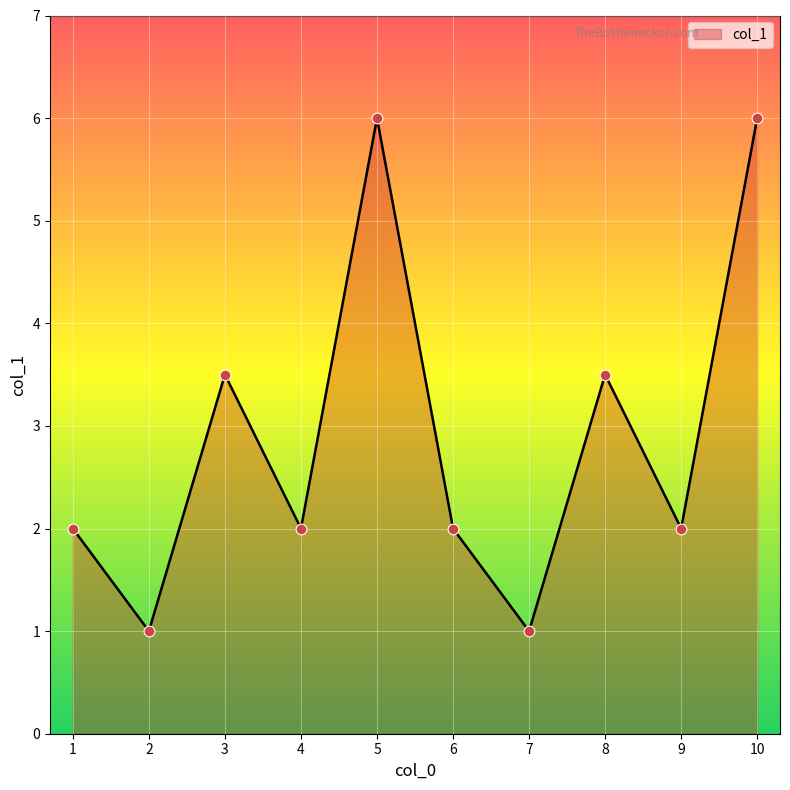

What is the ratio of the value at 2 to the value at 5?

0.2